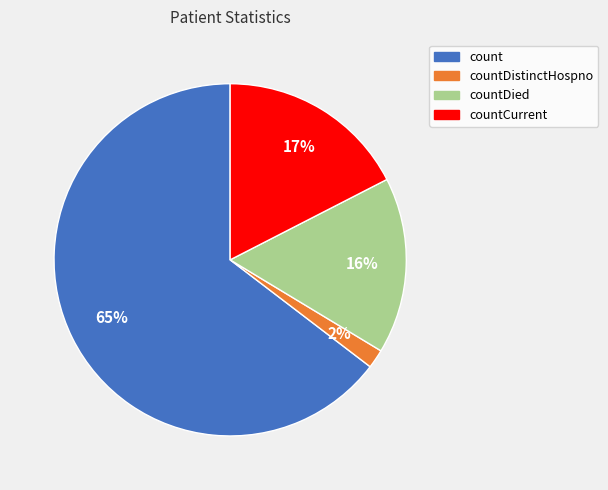

Is it true that countCurrent is 29% of the pie?

False